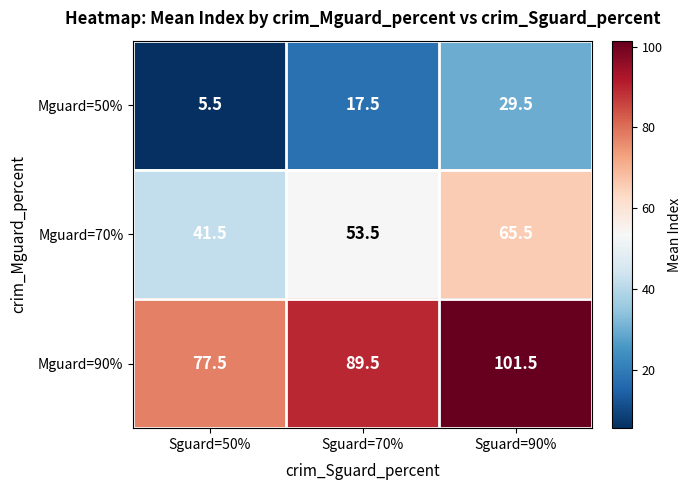

What is the spread (max minus min) of values at Sguard=90%?

72.0